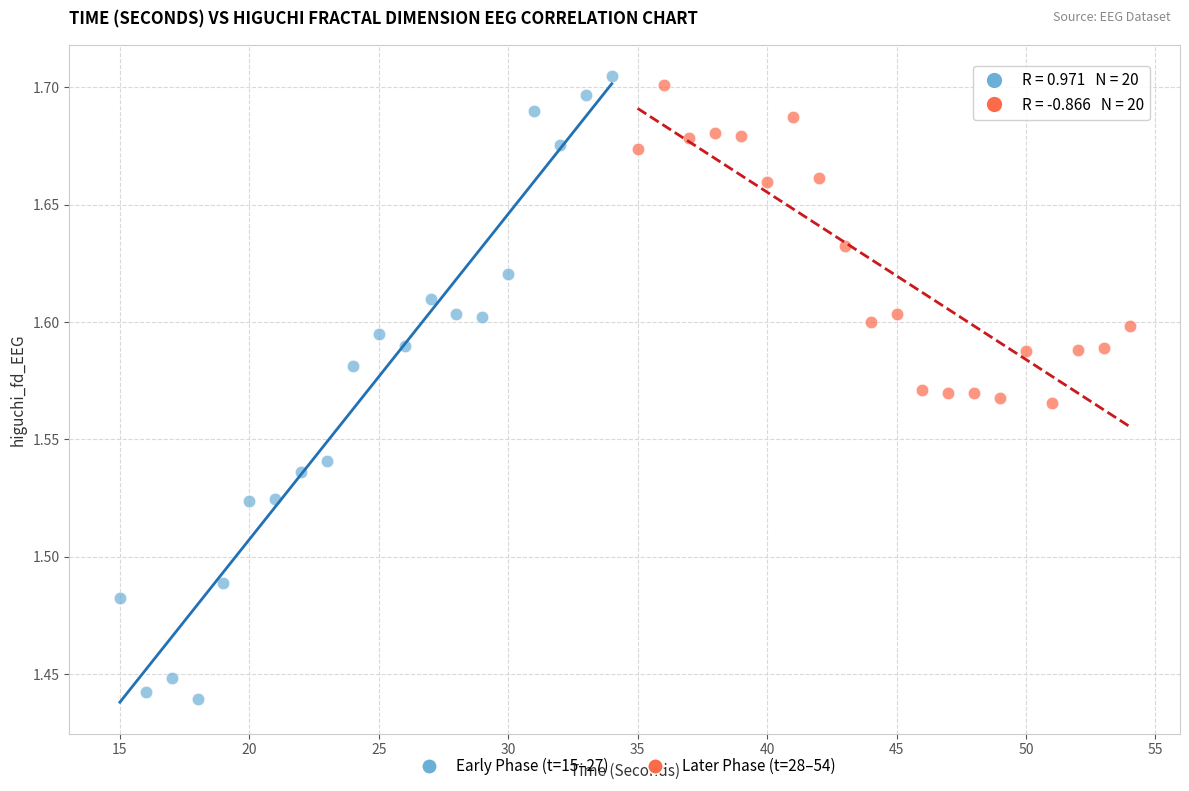

Which series reaches the maximum Y coordinate?

Early Phase (t=15–27)